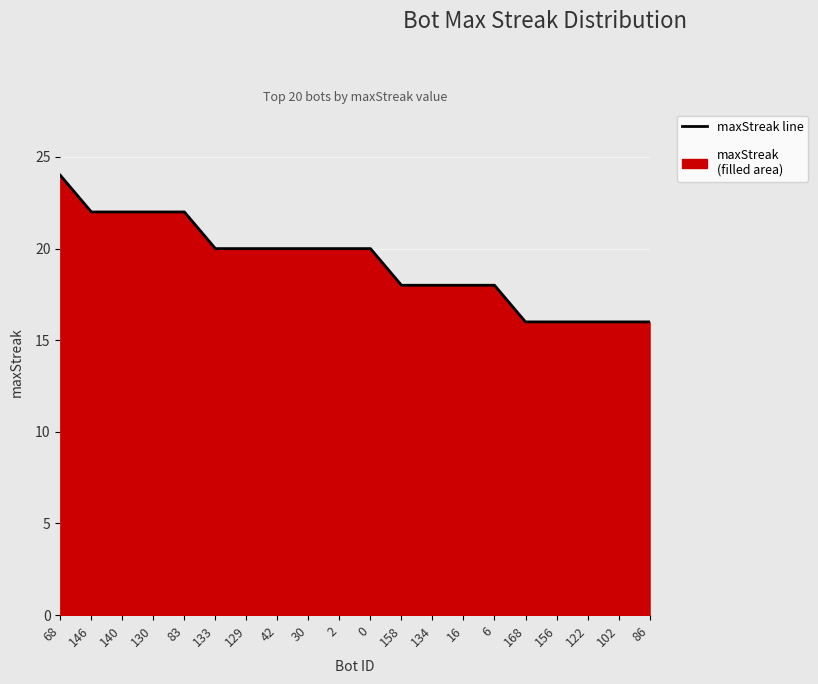

True or false: there are more than 1 points higher than both neighbors.

False